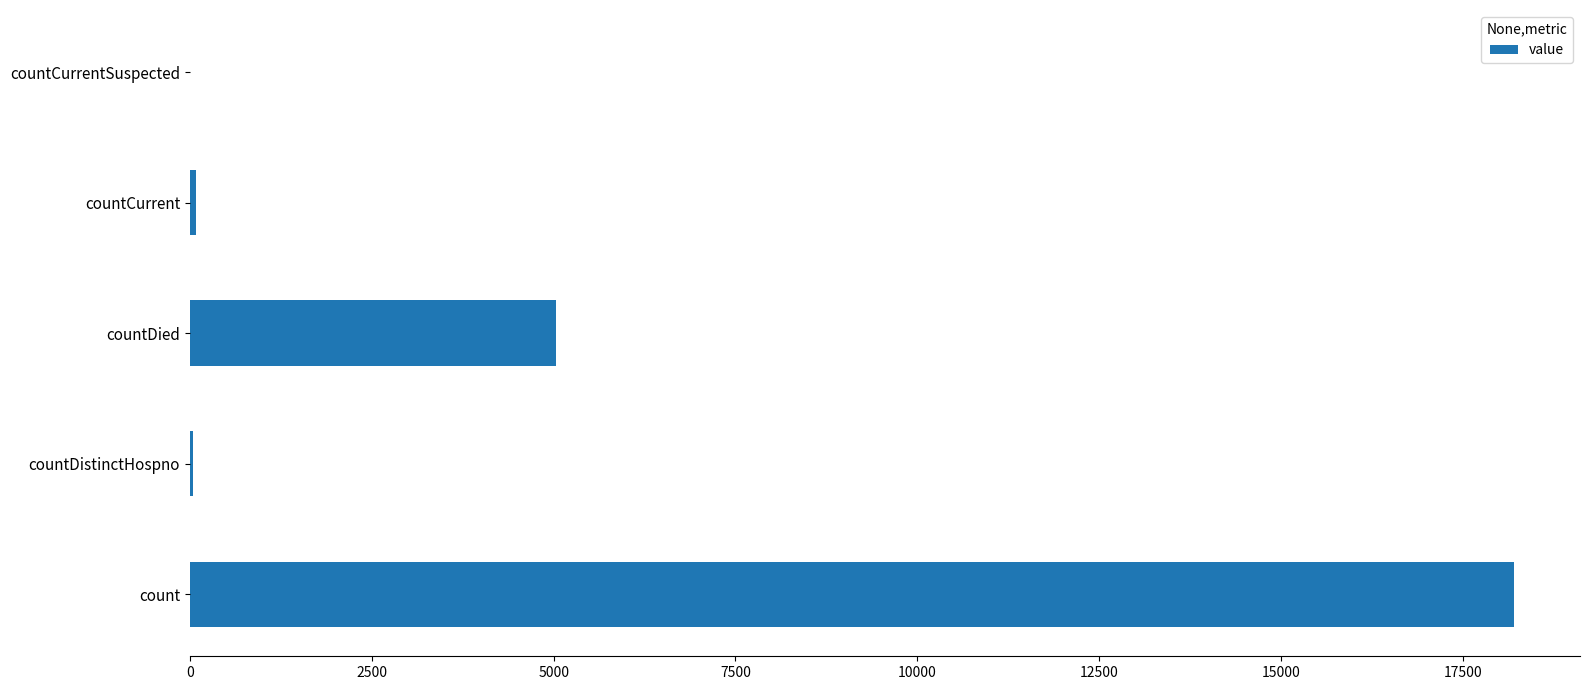

The value at countDied is 5027. True or false?

True